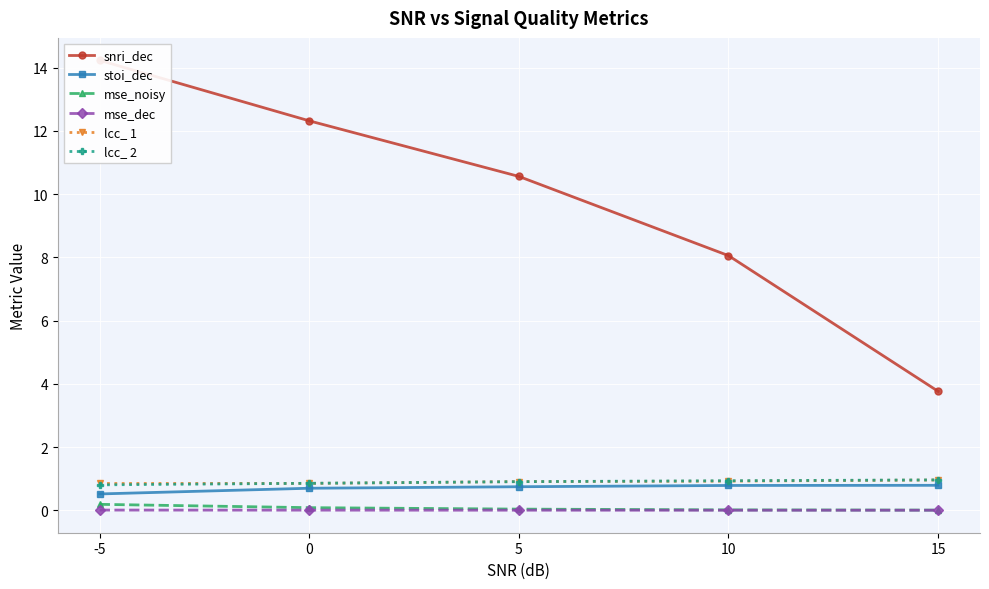

Reading left to right, list all the values displayed in this chart.

snri_dec: -5=14.2	0=12.3	5=10.6	10=8.1	15=3.8
stoi_dec: -5=0.5	0=0.7	5=0.7	10=0.8	15=0.8
mse_noisy: -5=0.2	0=0.1	5=0.0	10=0.0	15=0.0
mse_dec: -5=0.0	0=0.0	5=0.0	10=0.0	15=0.0
lcc_ 1: -5=0.8	0=0.9	5=0.9	10=0.9	15=1.0
lcc_ 2: -5=0.8	0=0.9	5=0.9	10=0.9	15=1.0